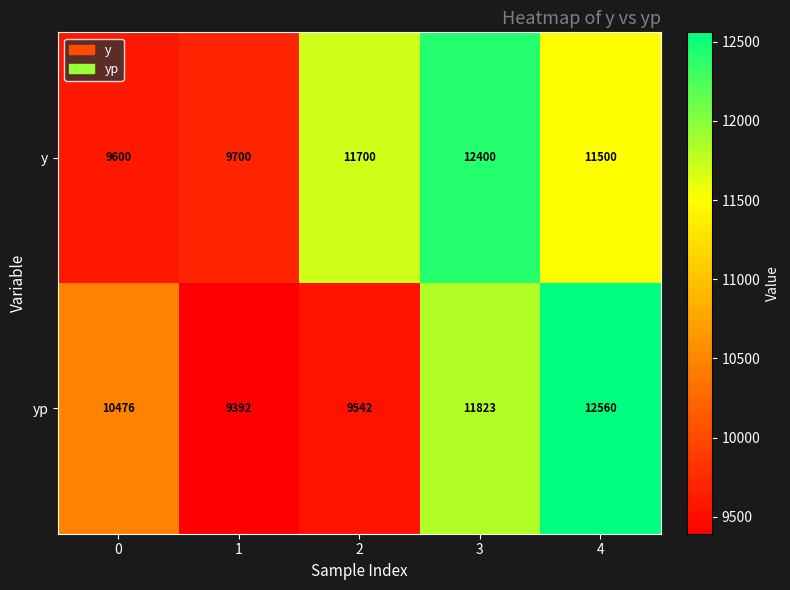

Between 2 and 3, which series saw the biggest shift?

yp